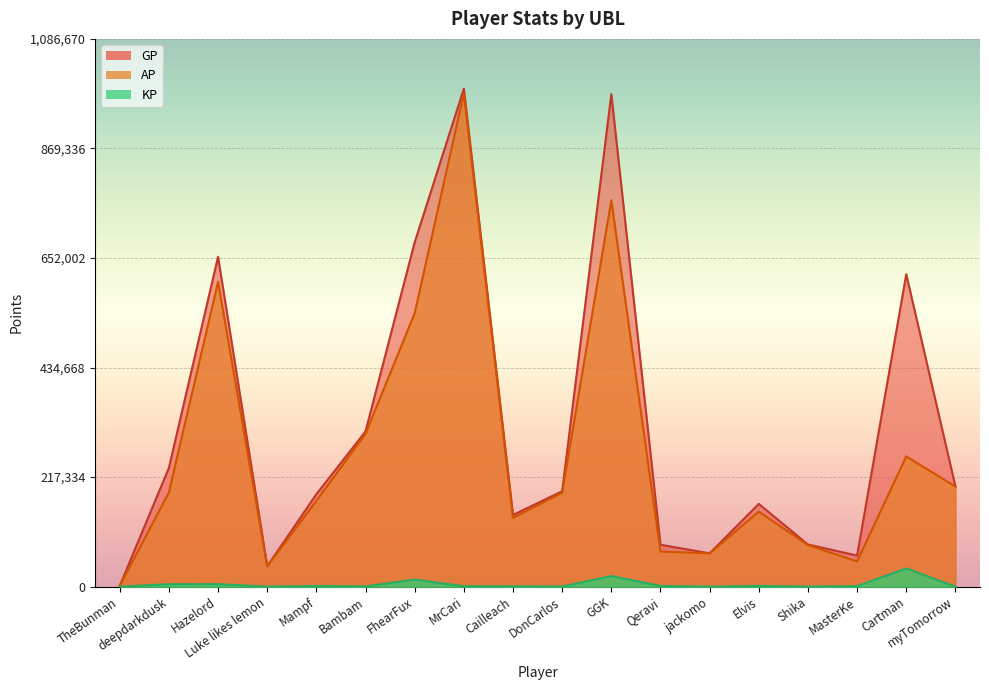

Count the number of data series in this chart.

3